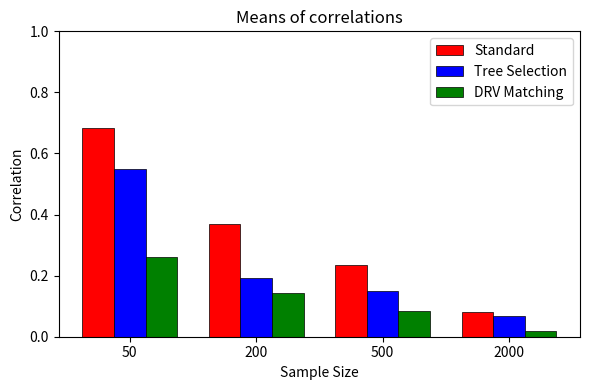

Rank the categories by Tree Selection value from lowest to highest.

2000, 500, 200, 50